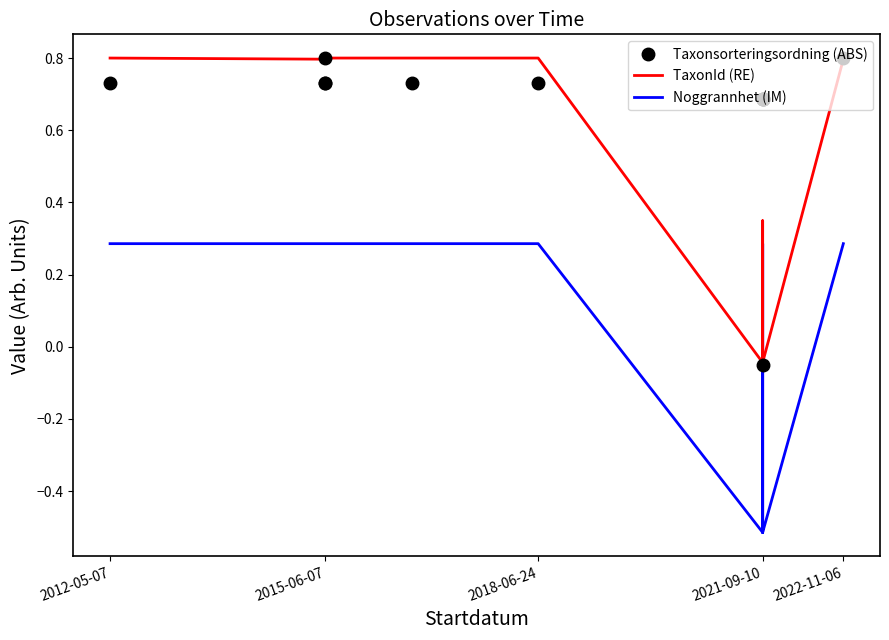

What is the lowest value of the TaxonId (RE) series?

-0.1